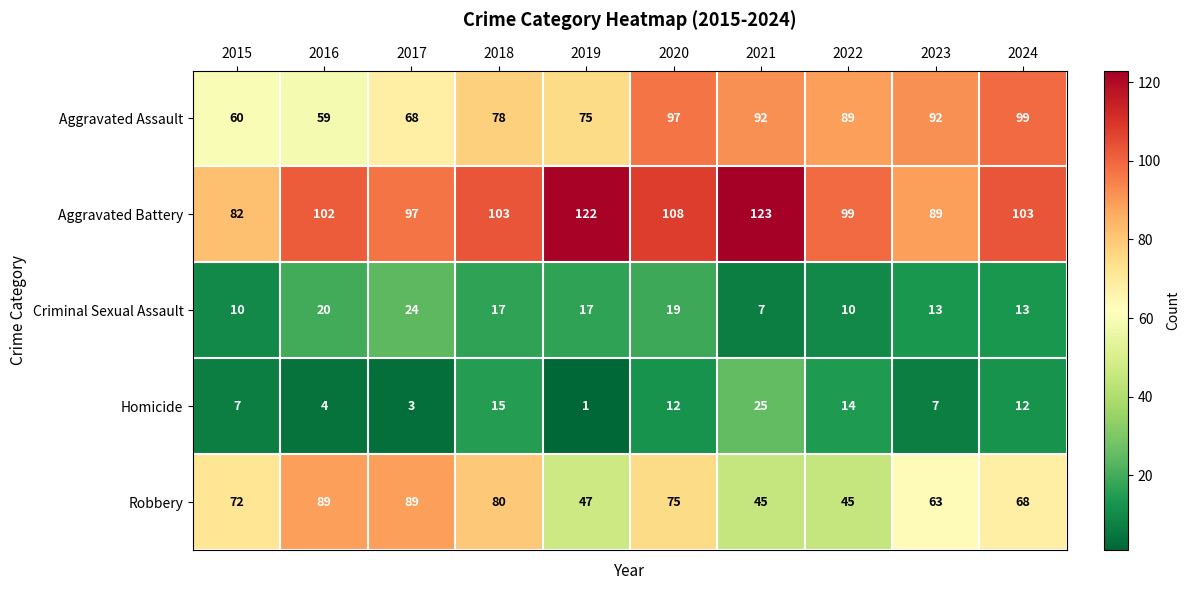

Where is Robbery nearest to the value 67?

2024